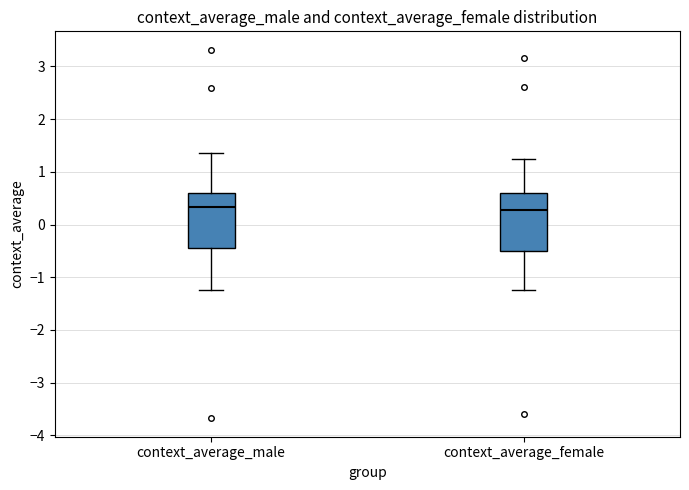

Where is the upper edge of the box for context_average_male on the y-axis? The values are not printed on the chart, so give them approximately, as read against the axis.

0.6